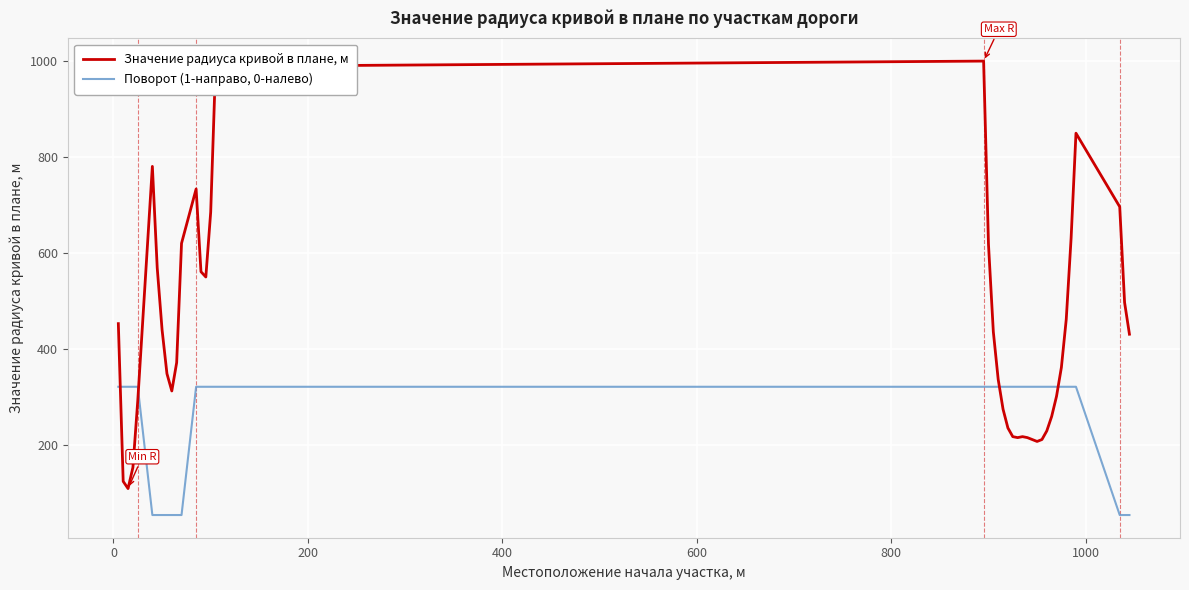

Rank the series by their average value, from highest to lowest.

Значение радиуса кривой в плане, м, Поворот (1-направо, 0-налево)